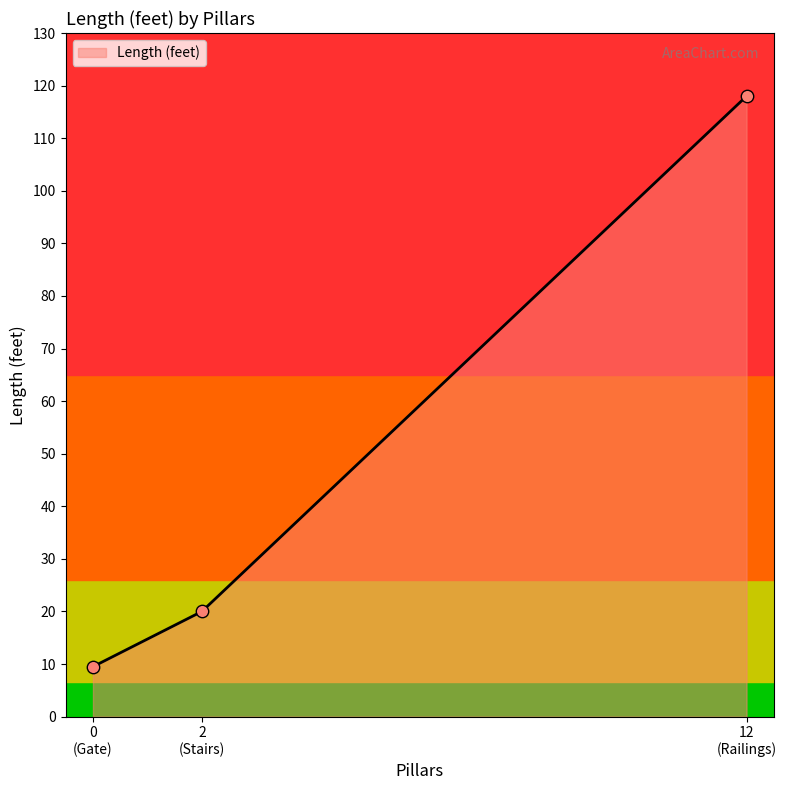

Approximately how many times larger is the value at 0 (Gate) compared to 2 (Stairs)?

0.5